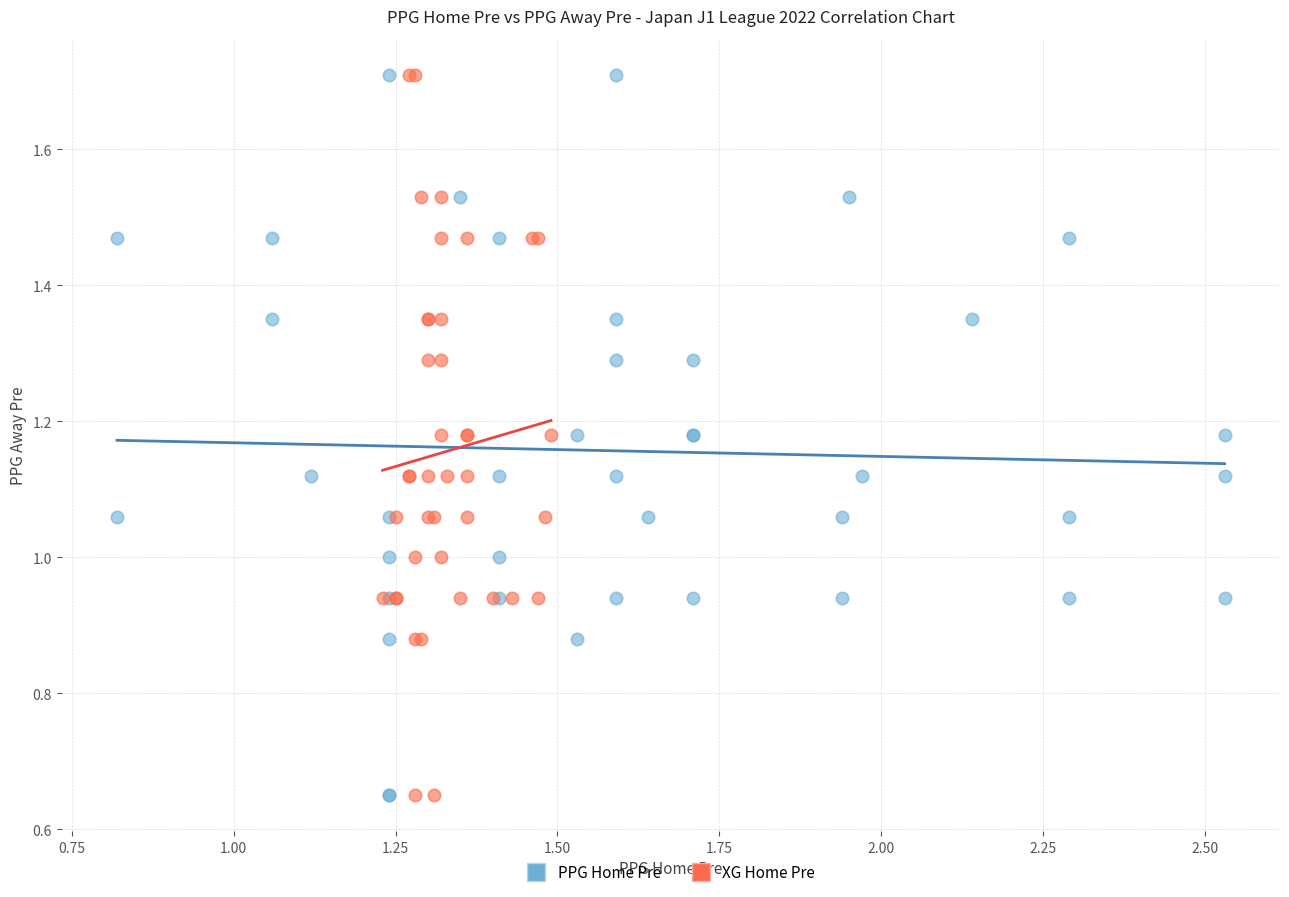

What are all the series names shown in the legend?

PPG Home Pre, XG Home Pre